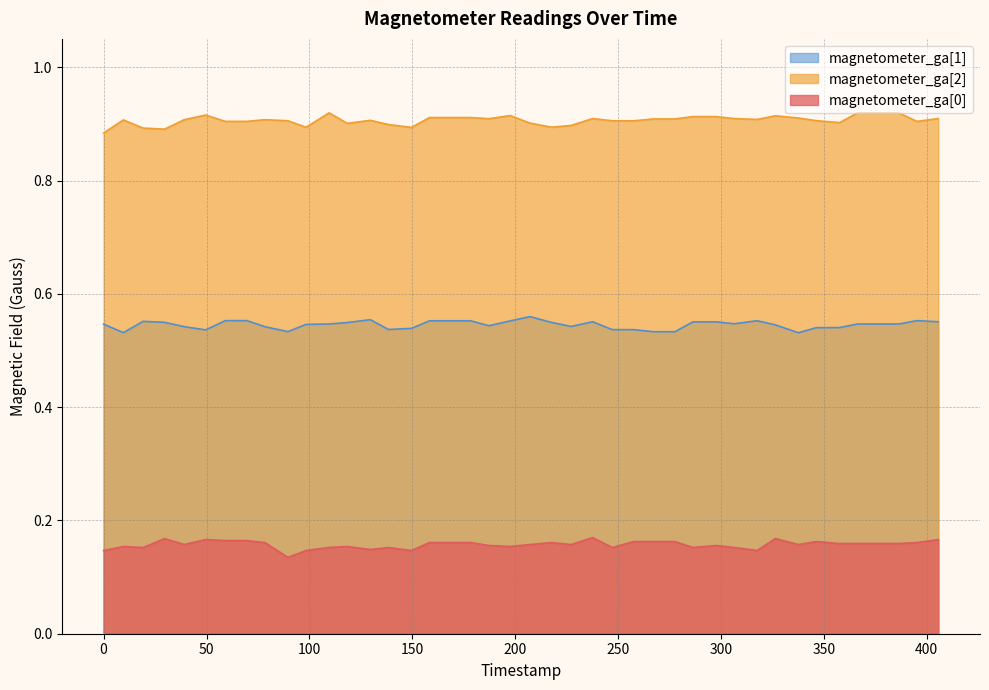

What is the minimum value shown in the chart?

0.1